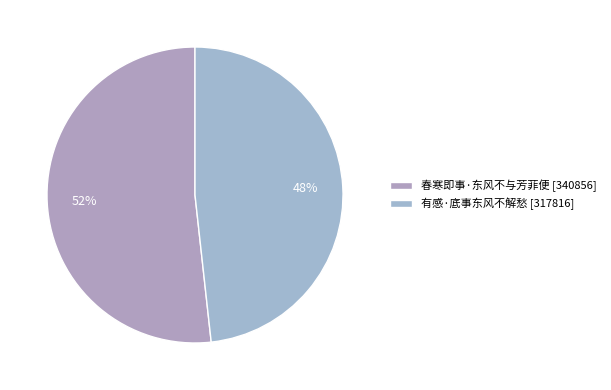

What is the majority slice?

春寒即事·东风不与芳菲便